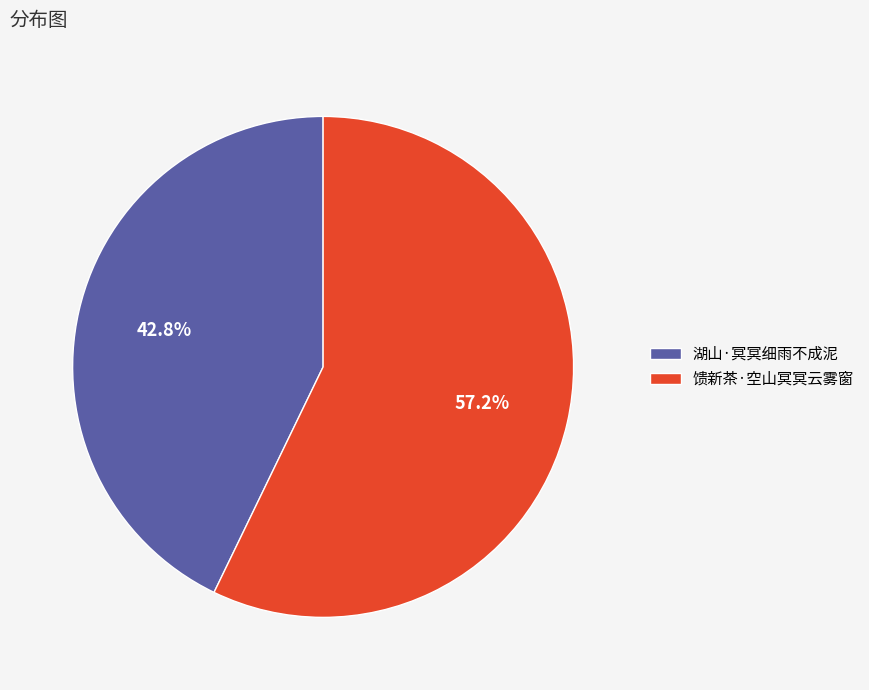

True or false: 馈新茶·空山冥冥云雾窗 accounts for 57% of the total.

True